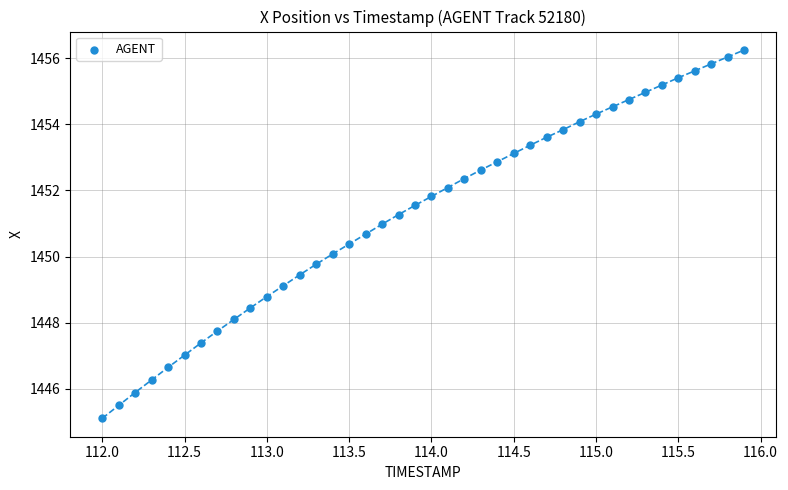

What is the range of Y values (max minus min)?

11.1